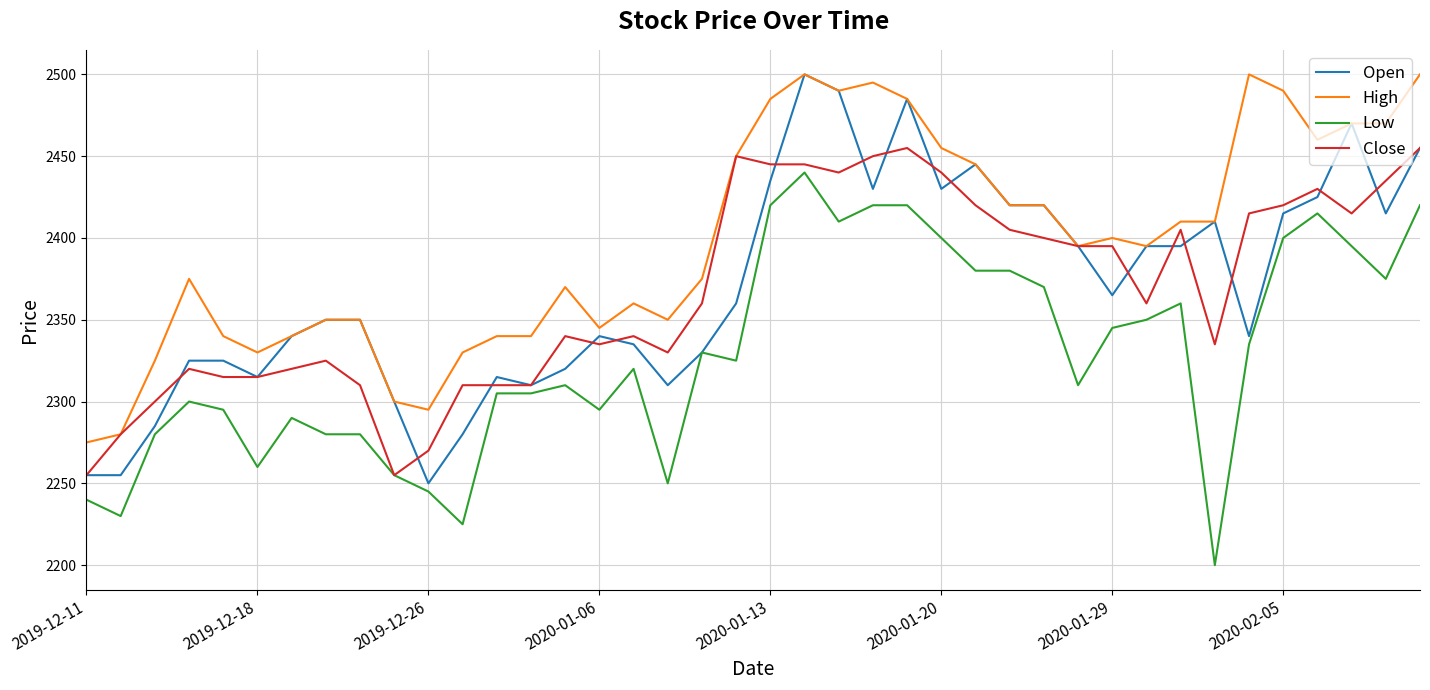

What is the highest value of the Open series?

2500